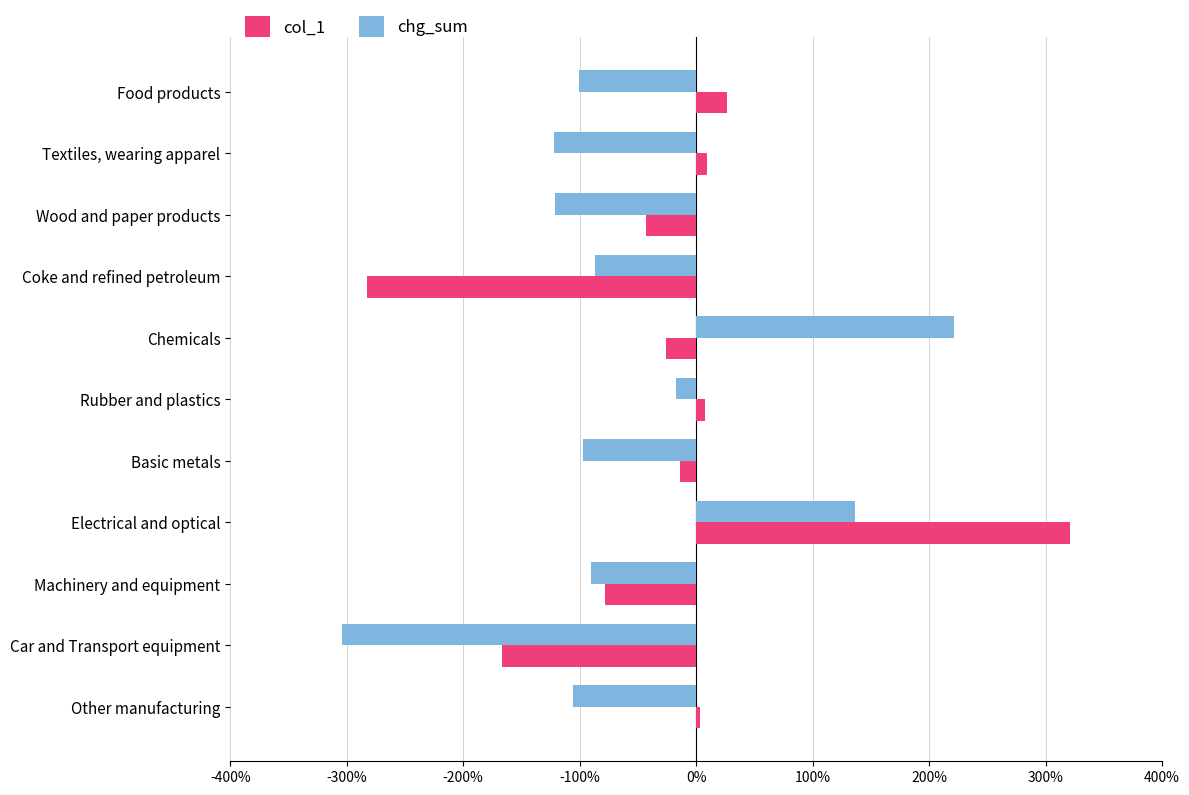

What is the average value of the col_1 series?

-0.2